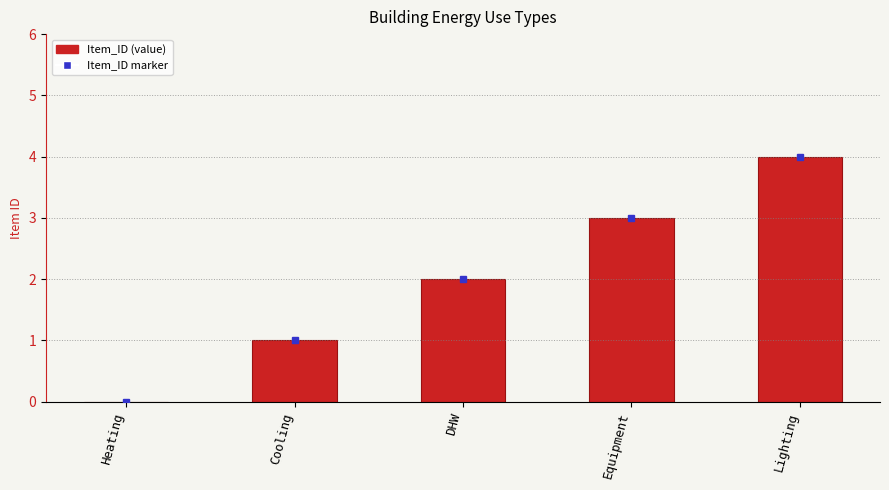

Which has a higher value, Equipment or Heating?

Equipment